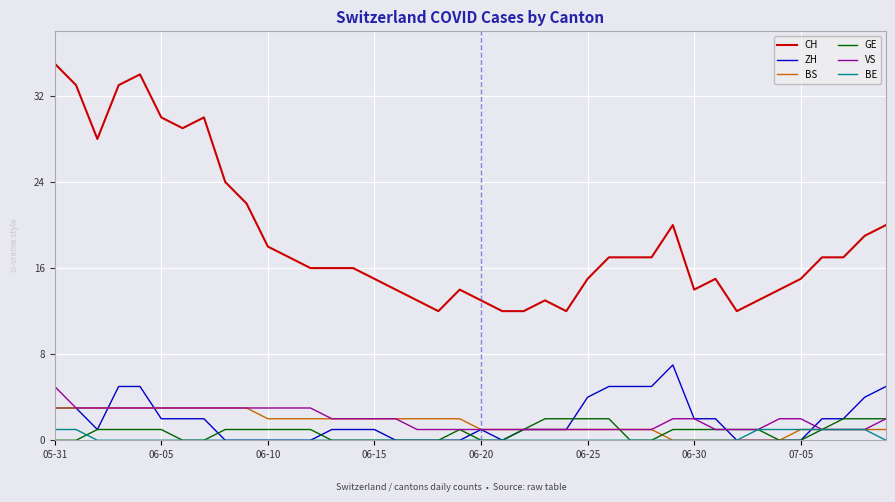

Which series has the largest total across all categories?

CH